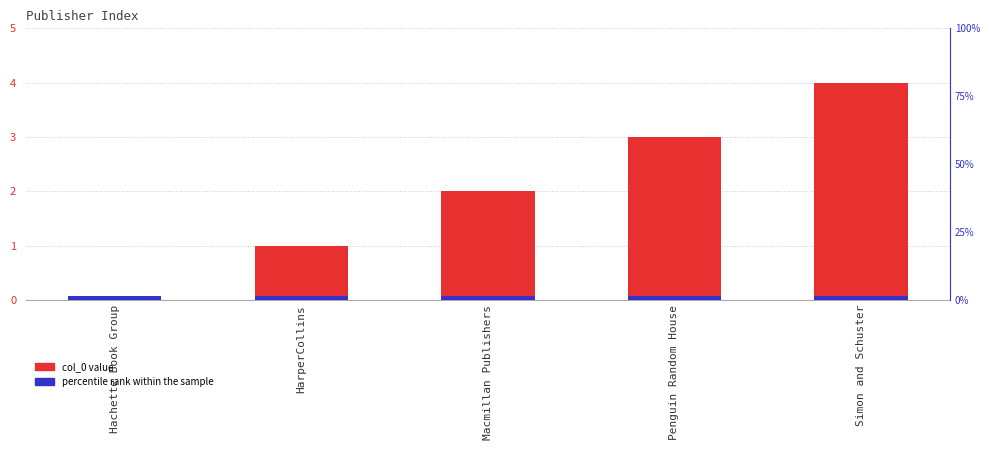

At which label does the data first exceed 2?

Penguin Random House